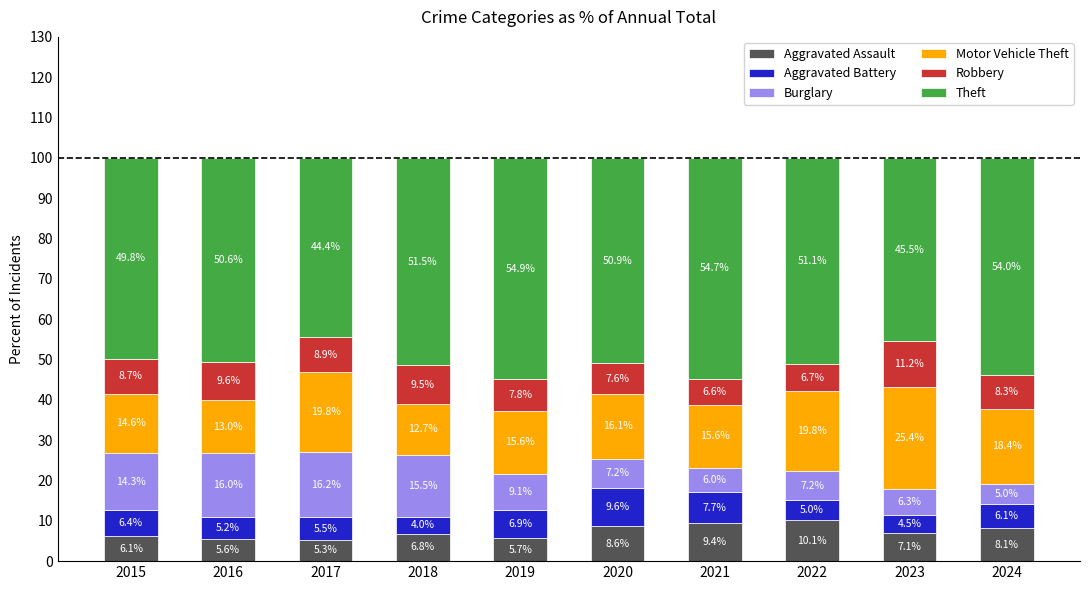

What is the difference between the Aggravated Assault values at 2019 and 2017?

0.4